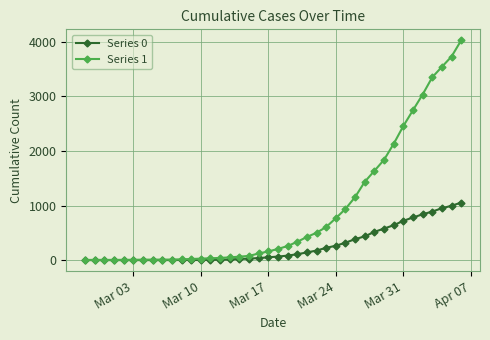

What is the greatest value displayed?

4028